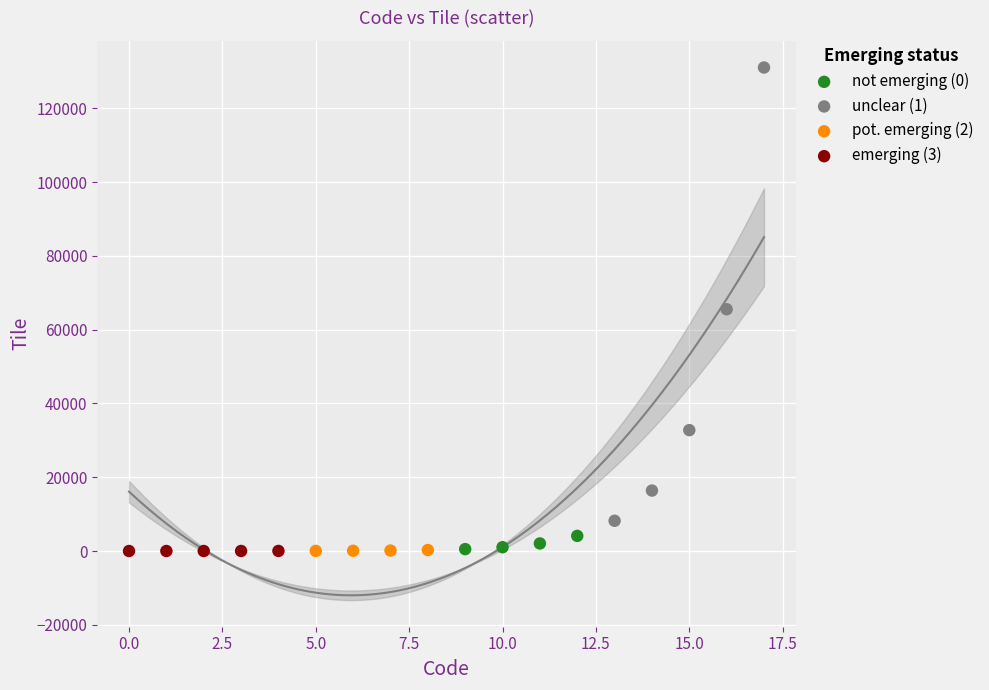

Which series reaches the maximum Y coordinate?

unclear (1)